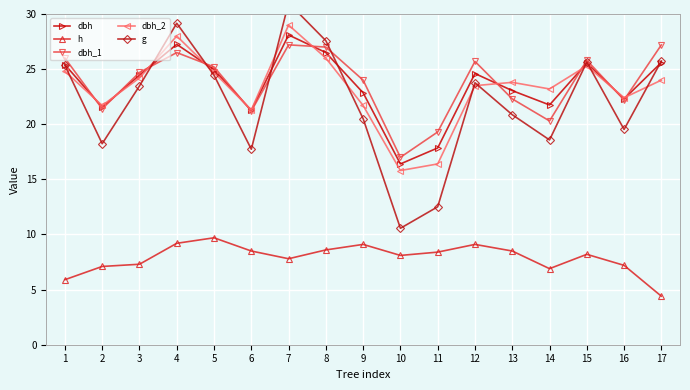

Between which two adjacent categories do dbh_2 and dbh first intersect?

1 and 2